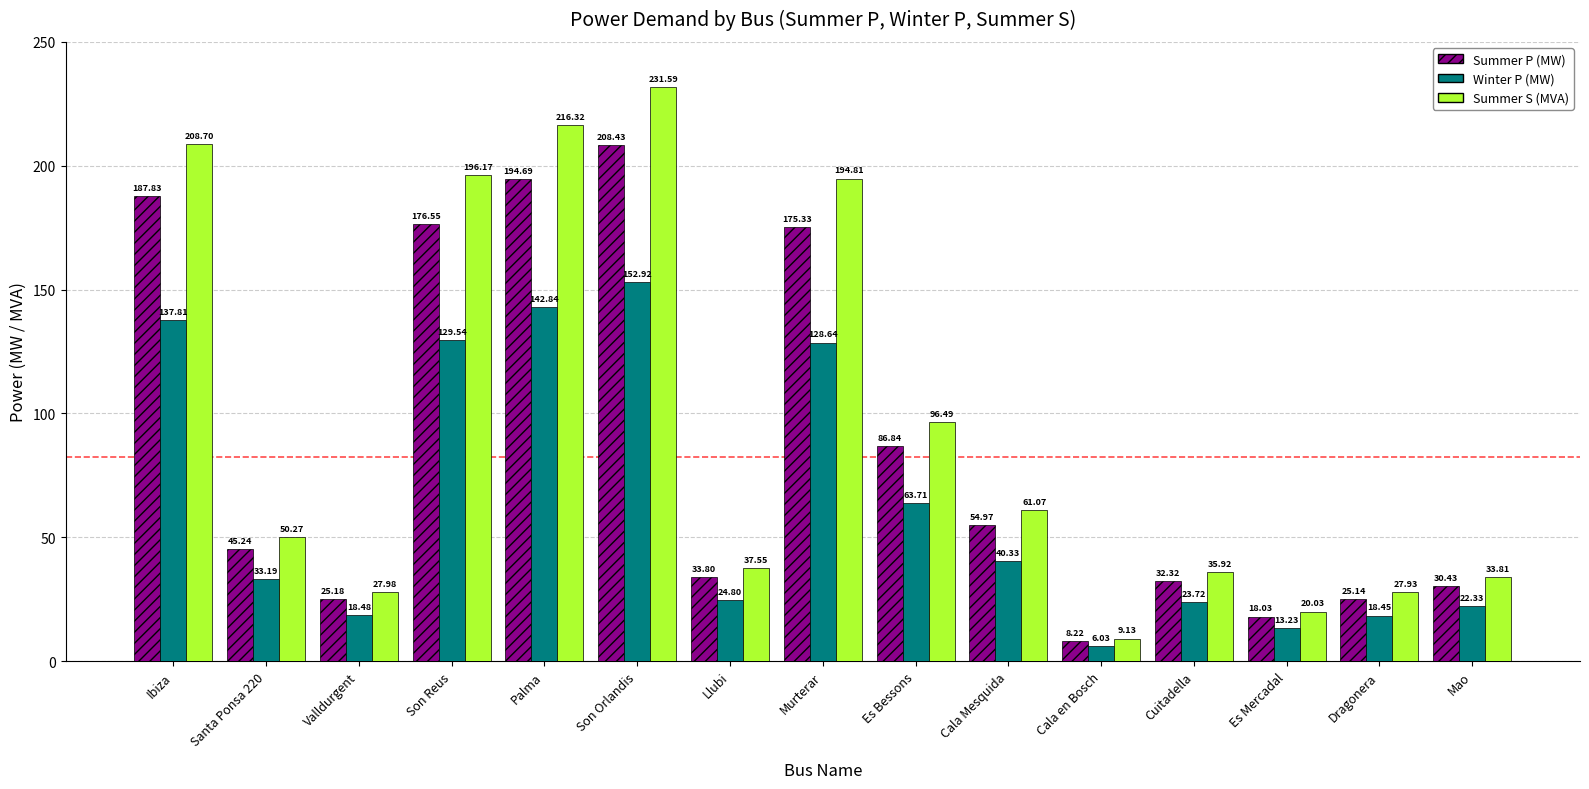

What is the difference between the maximum and minimum values in the Summer P (MW) series?

200.2